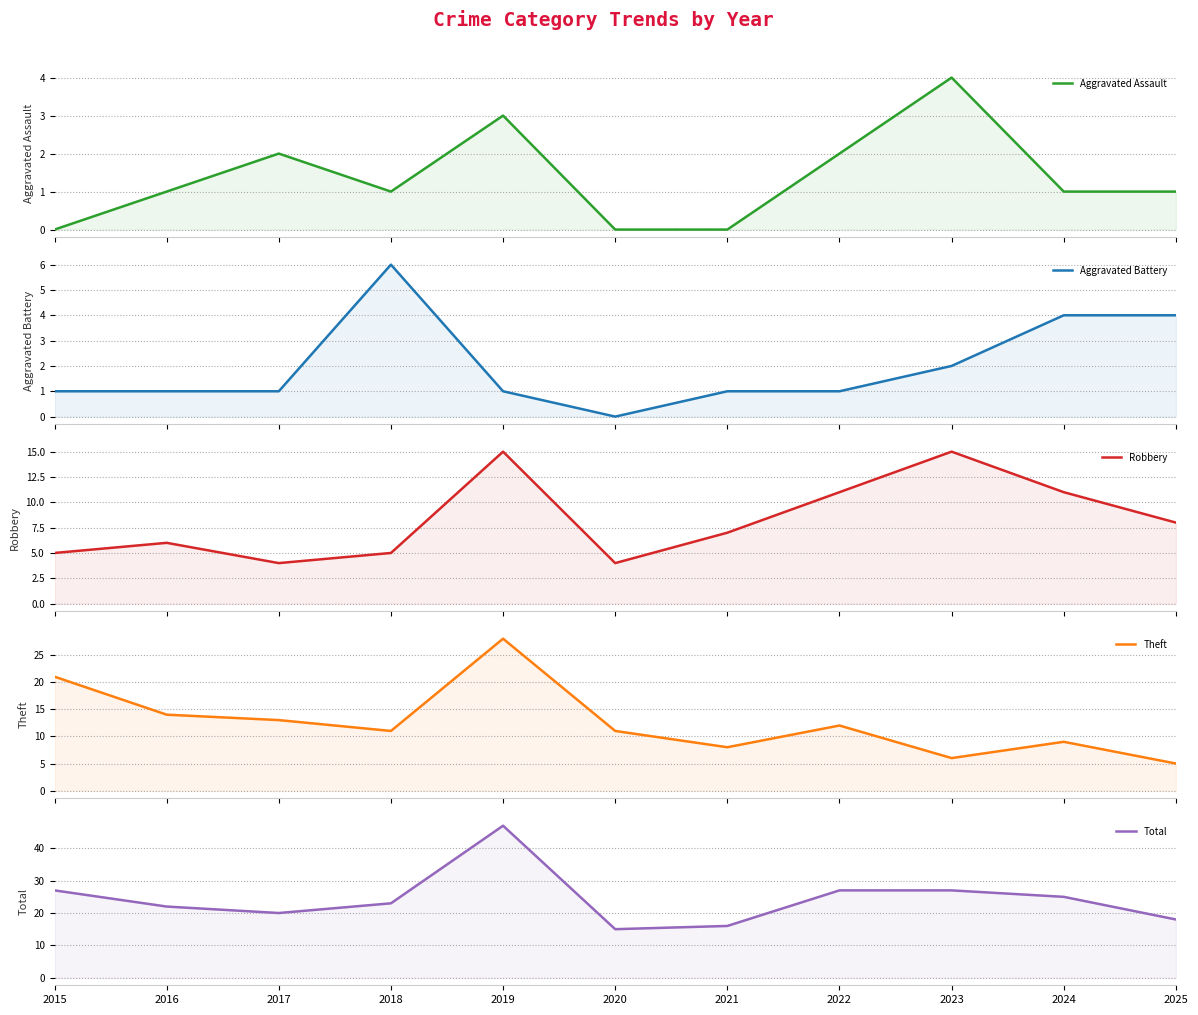

List the labels in order of Aggravated Assault value, largest first.

2023, 2019, 2017, 2022, 2016, 2018, 2024, 2025, 2015, 2020, 2021